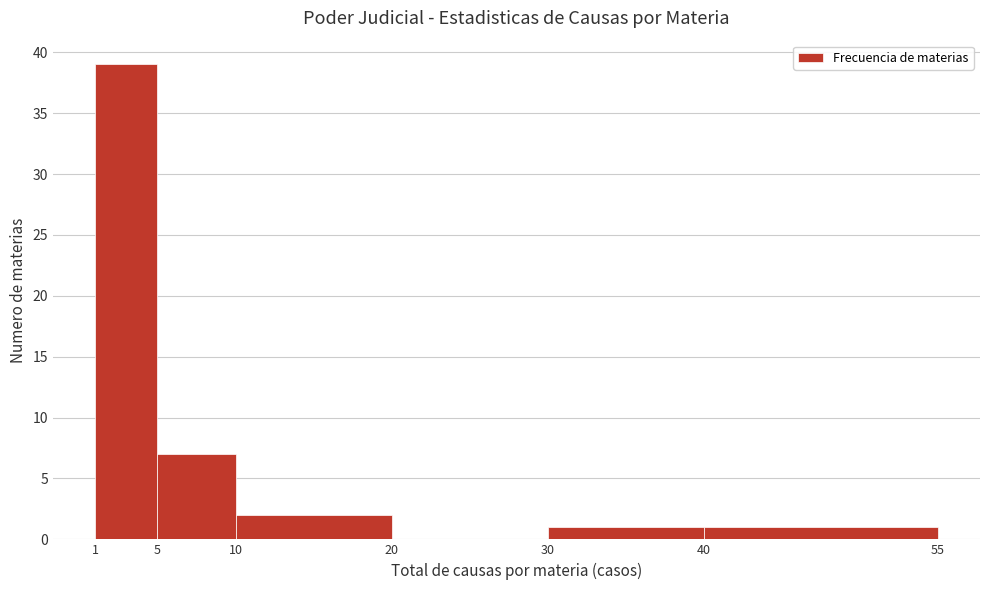

Which range on the x-axis has the tallest bar?

1 to 5